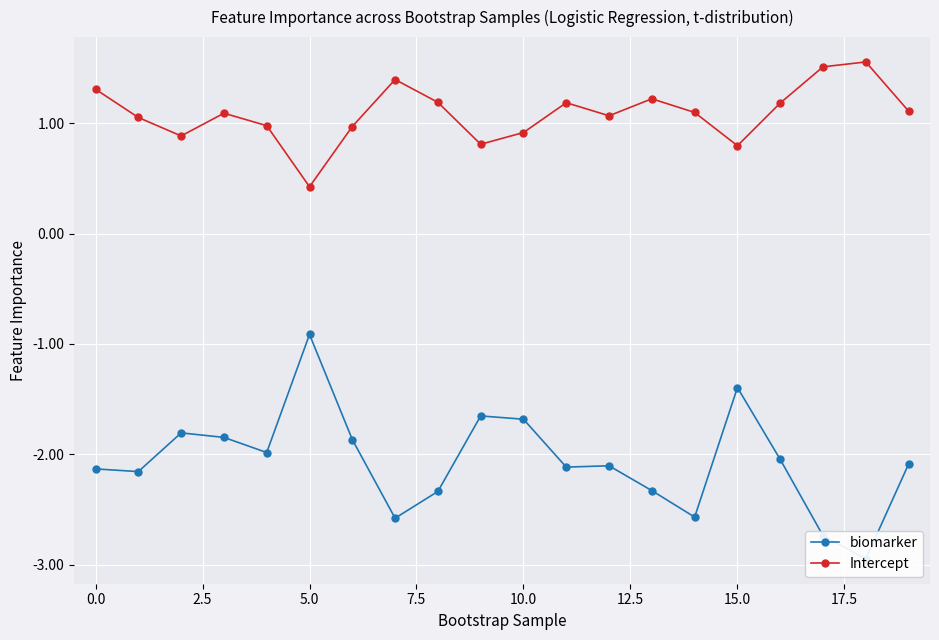

At which label is Intercept closest to 0?

5.0